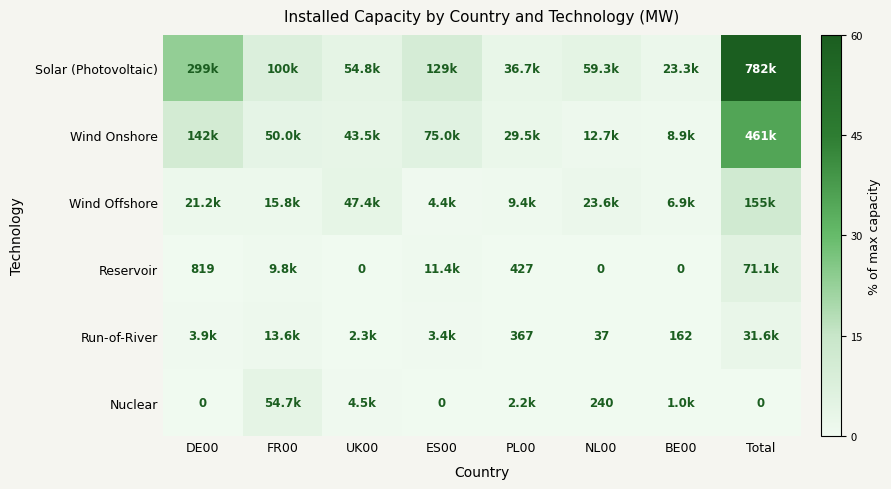

The Run-of-River series shows 0.2 at UK00. True or false?

True